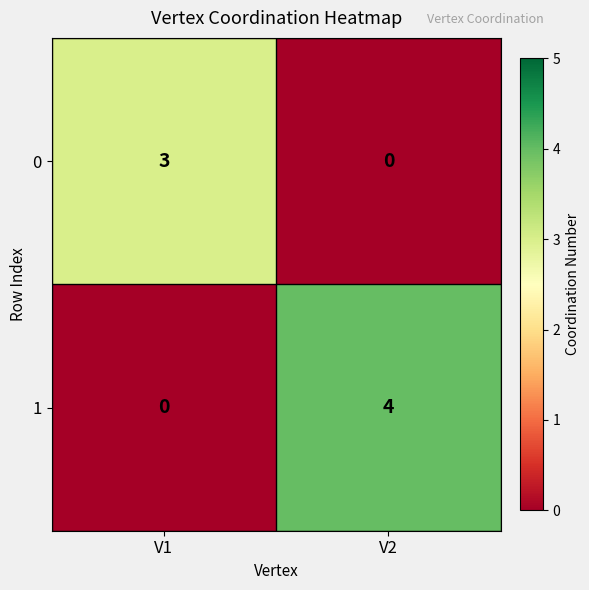

Reading right to left, transcribe all the data shown in this chart.

0: V2=0	V1=3
1: V2=4	V1=0